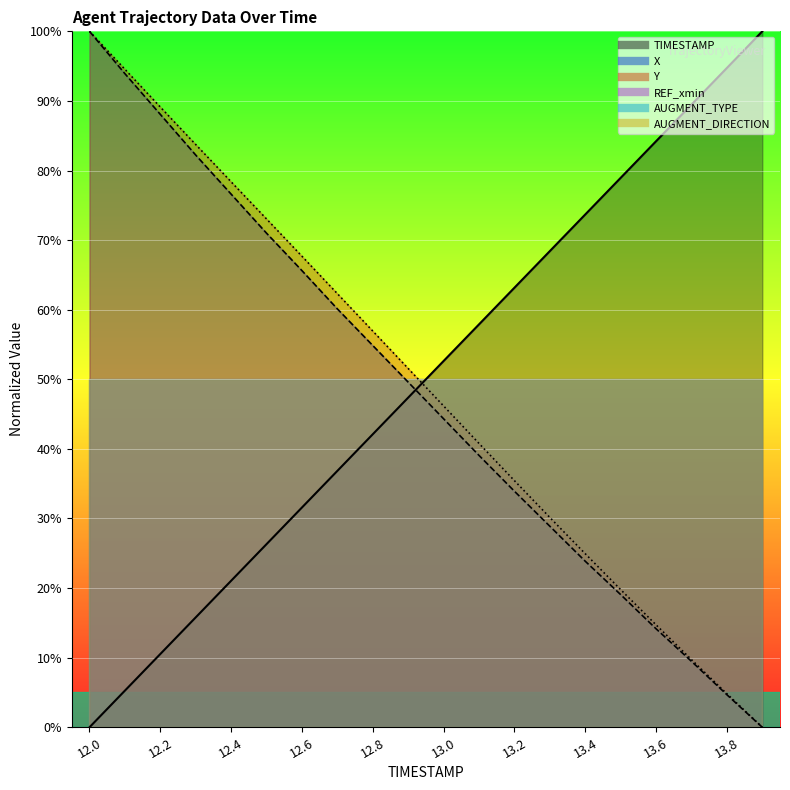

What is the difference between the maximum and minimum values in the X series?

100.0